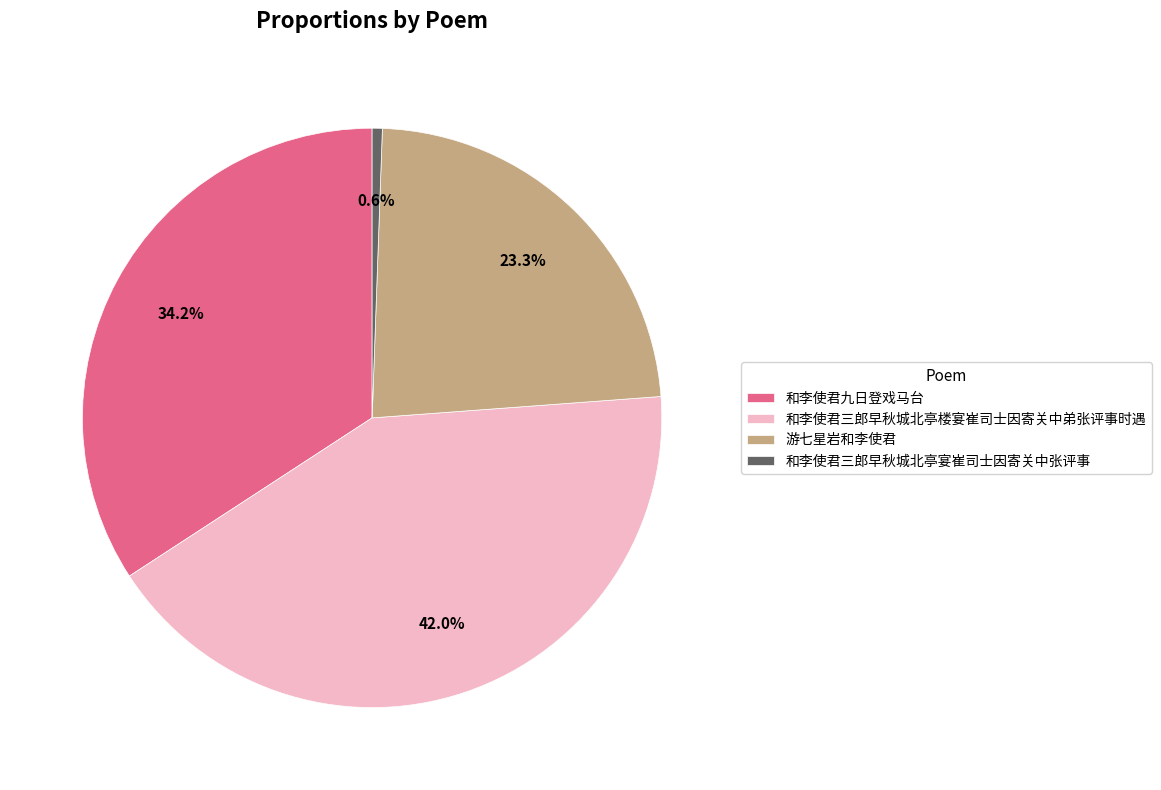

To the nearest percent, what is the difference between the largest and smallest slice percentages?

41%